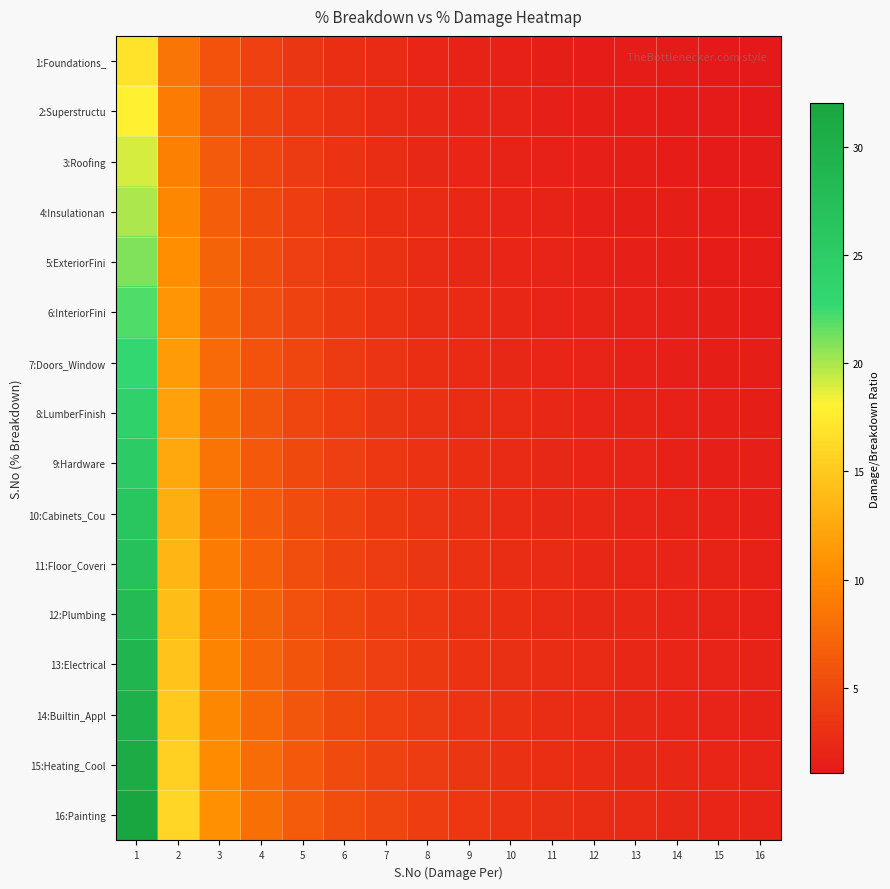

At which category does the chart reach its peak across all series?

1